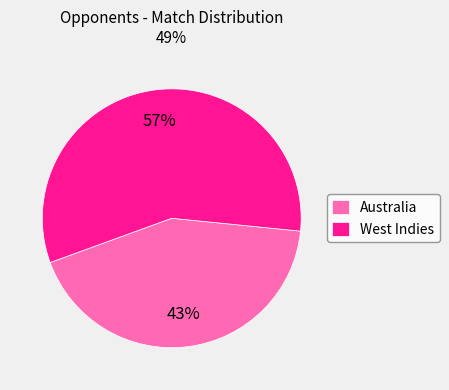

True or false: West Indies accounts for 57% of the total.

True